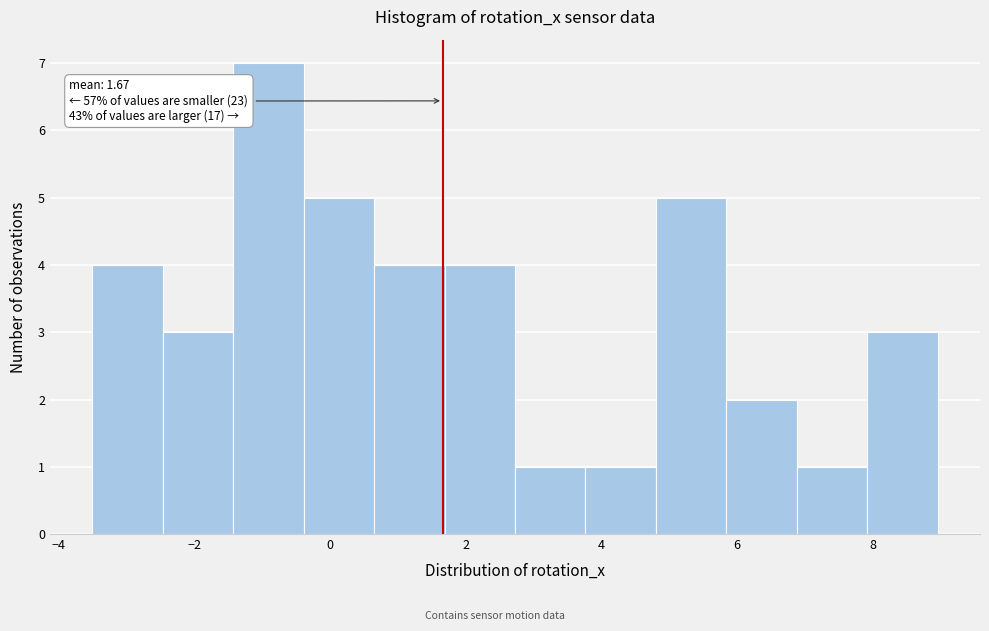

Which range on the x-axis has the tallest bar?

-1.4 to -0.4